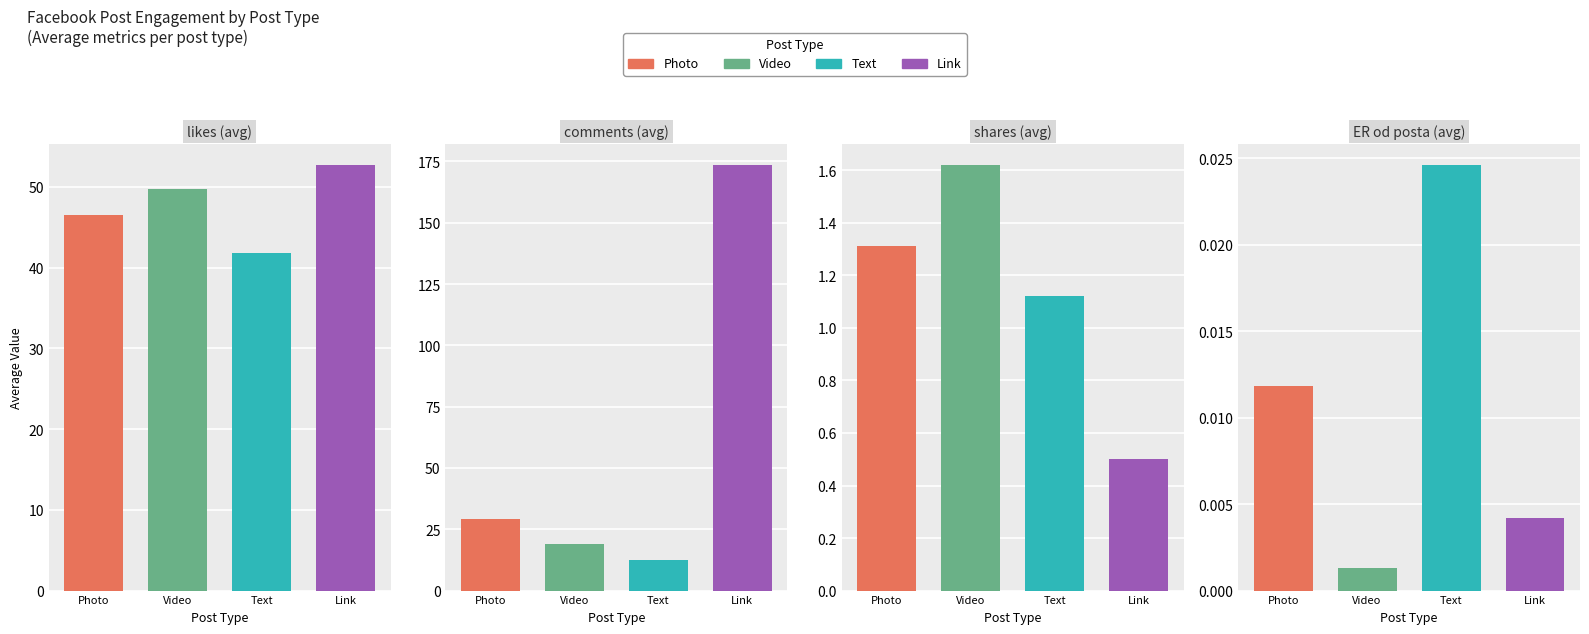

How many bars are there in each group?

4